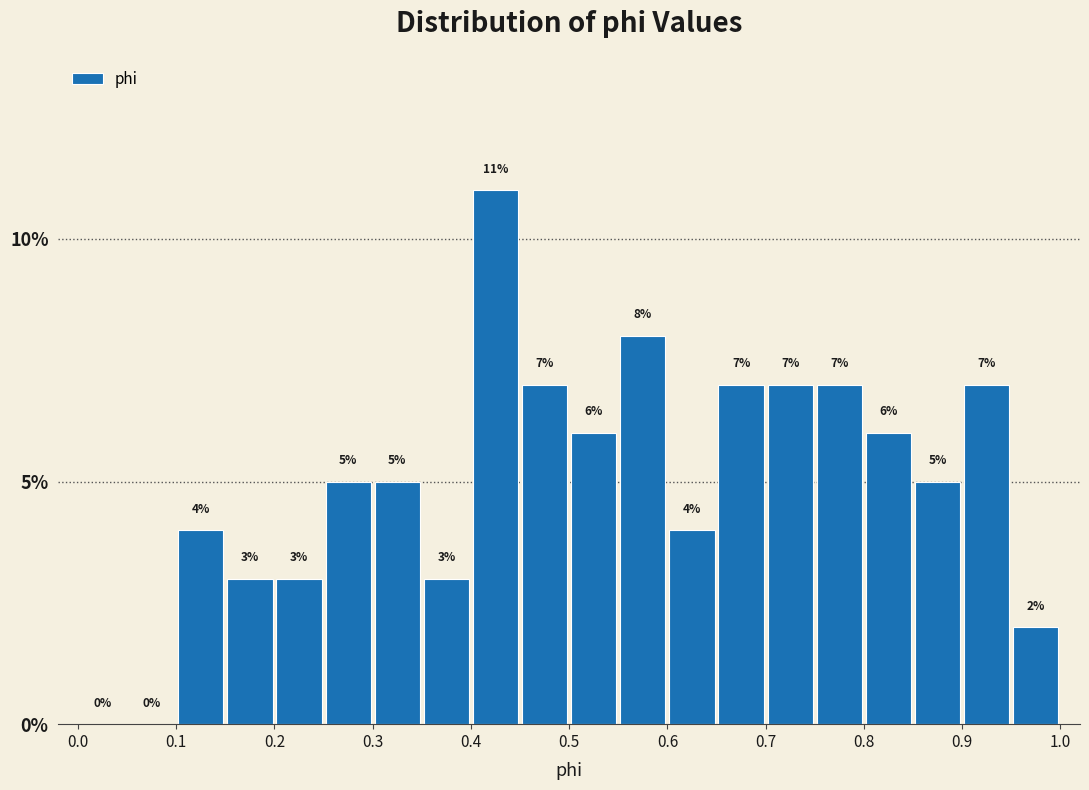

Reading left to right, list every bar in this chart as the range it spans on the x-axis followed by its height.

0.00 to 0.05: 0
0.05 to 0.10: 0
0.10 to 0.15: 4
0.15 to 0.20: 3
0.20 to 0.25: 3
0.25 to 0.30: 5
0.30 to 0.35: 5
0.35 to 0.40: 3
0.40 to 0.45: 11
0.45 to 0.50: 7
0.50 to 0.55: 6
0.55 to 0.60: 8
0.60 to 0.65: 4
0.65 to 0.70: 7
0.70 to 0.75: 7
0.75 to 0.80: 7
0.80 to 0.85: 6
0.85 to 0.90: 5
0.90 to 0.95: 7
0.95 to 1.00: 2